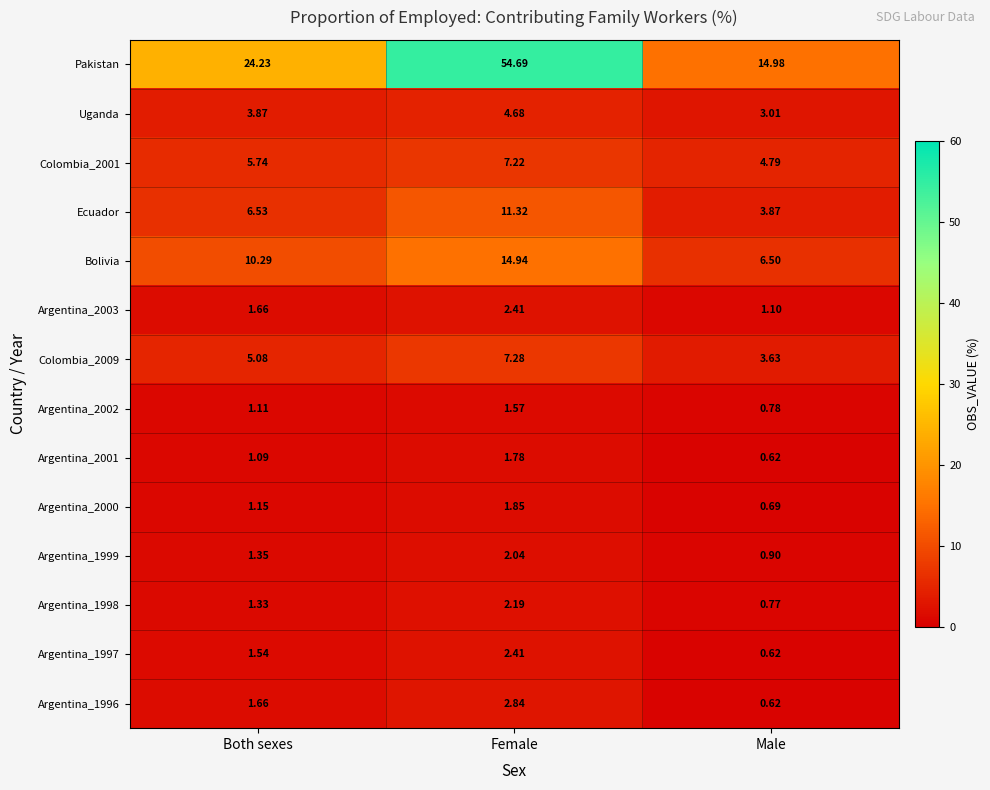

At which label is Colombia_2001 closest to 6?

Both sexes